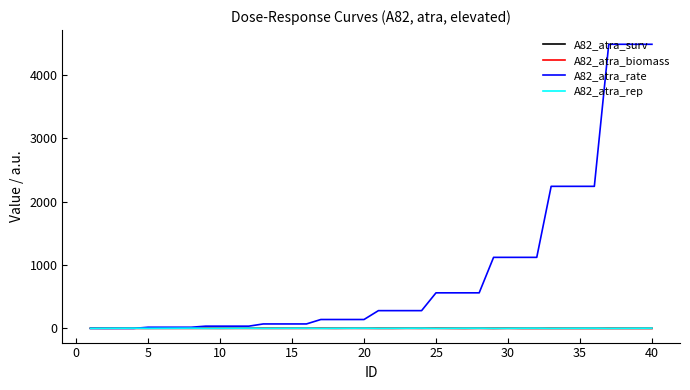

Which series has the largest range (max minus min)?

A82_atra_rate